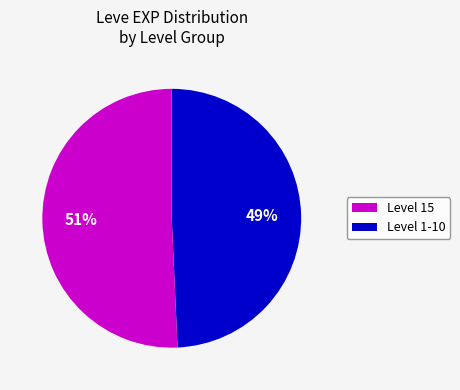

To the nearest percent, what is the average slice percentage?

50%